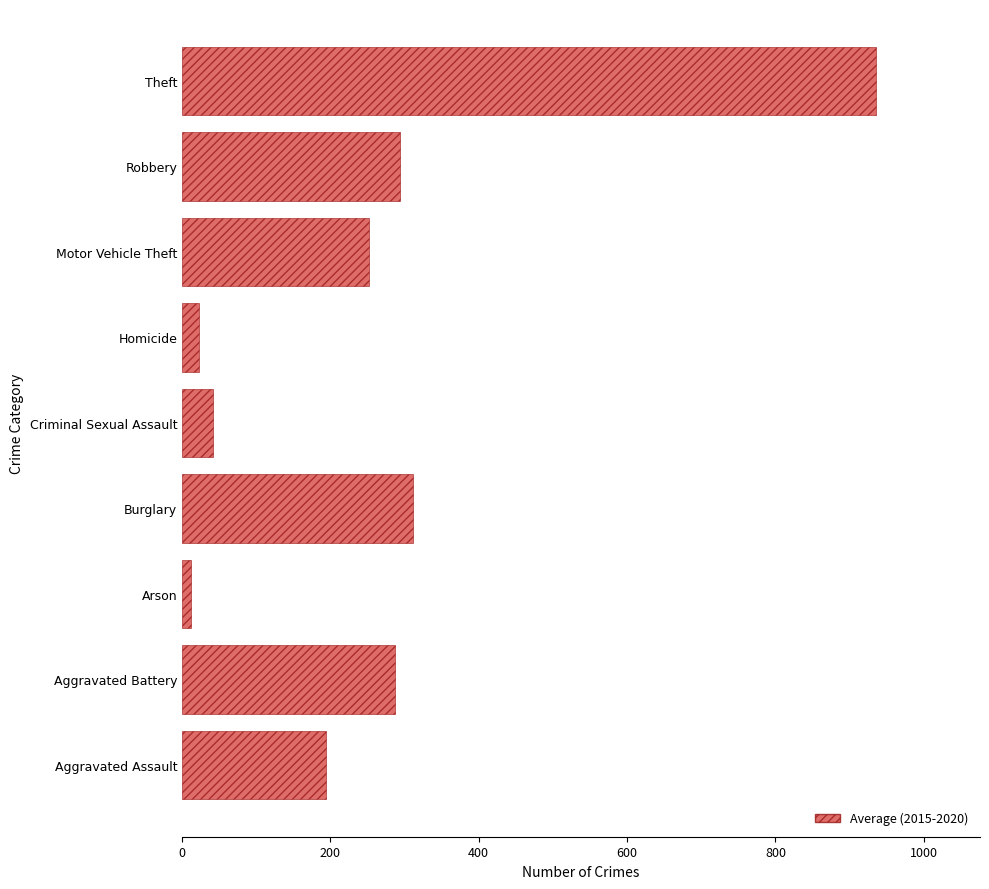

How many bars are there in total?

9